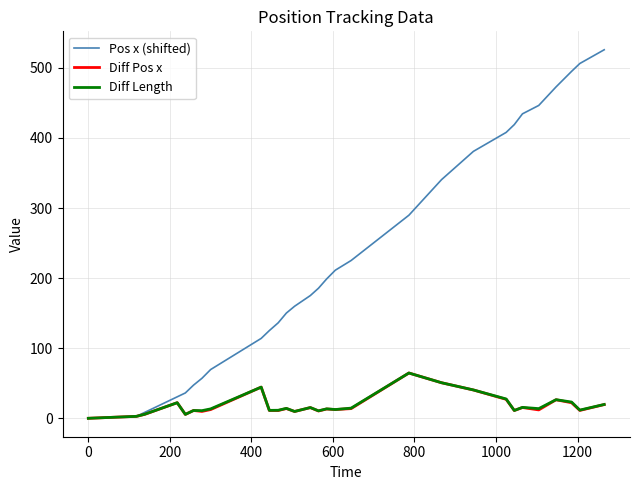

Which series has the largest total across all categories?

Pos x (shifted)